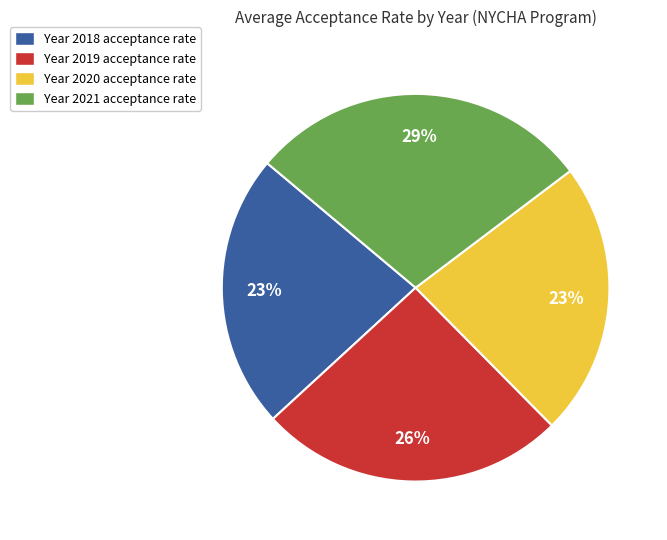

To the nearest percent, what is the combined percentage of Year 2018 acceptance rate and Year 2019 acceptance rate?

49%